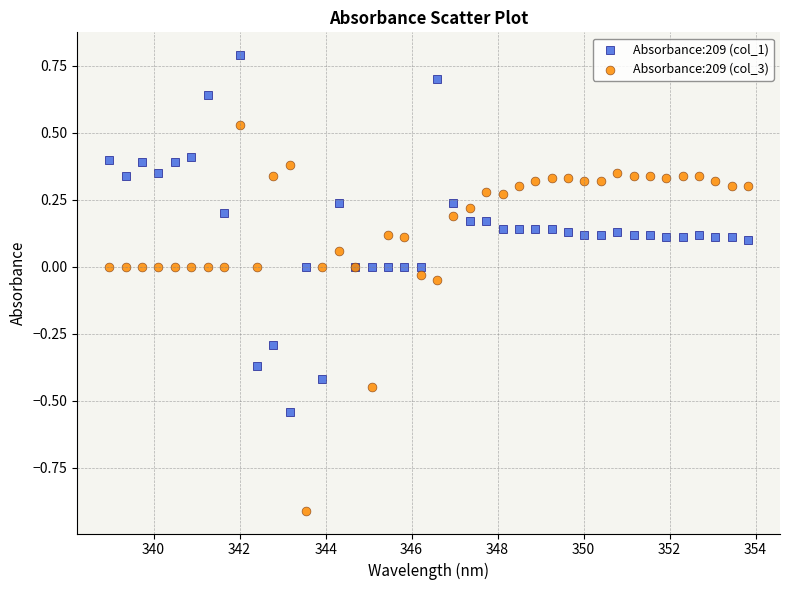

Which series reaches the maximum Y coordinate?

Absorbance:209 (col_1)